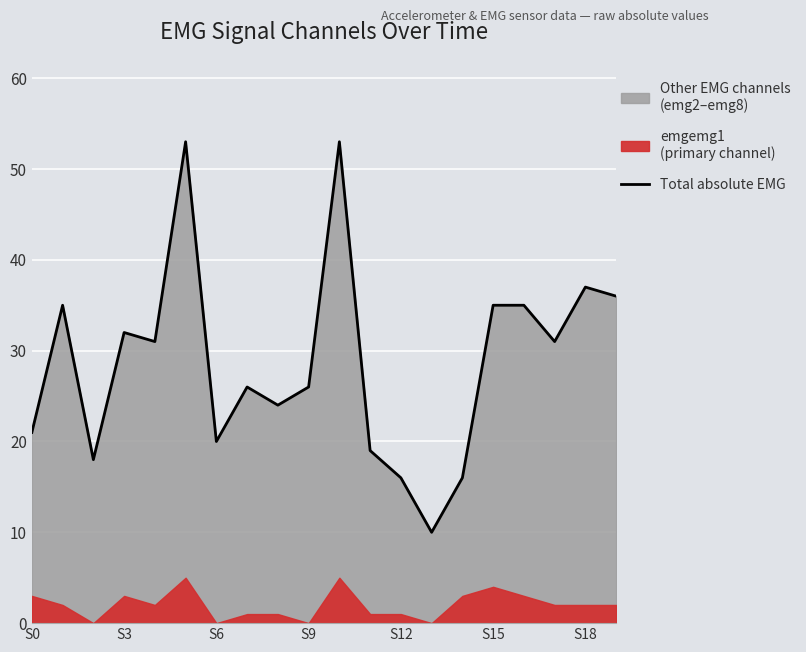

What is the maximum value shown in the chart?

53